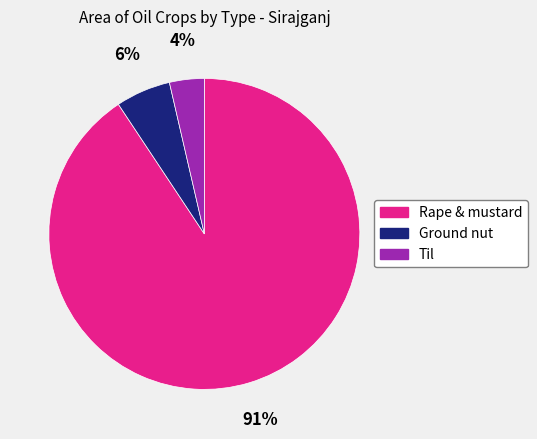

Which category has the smallest portion of the pie?

Til